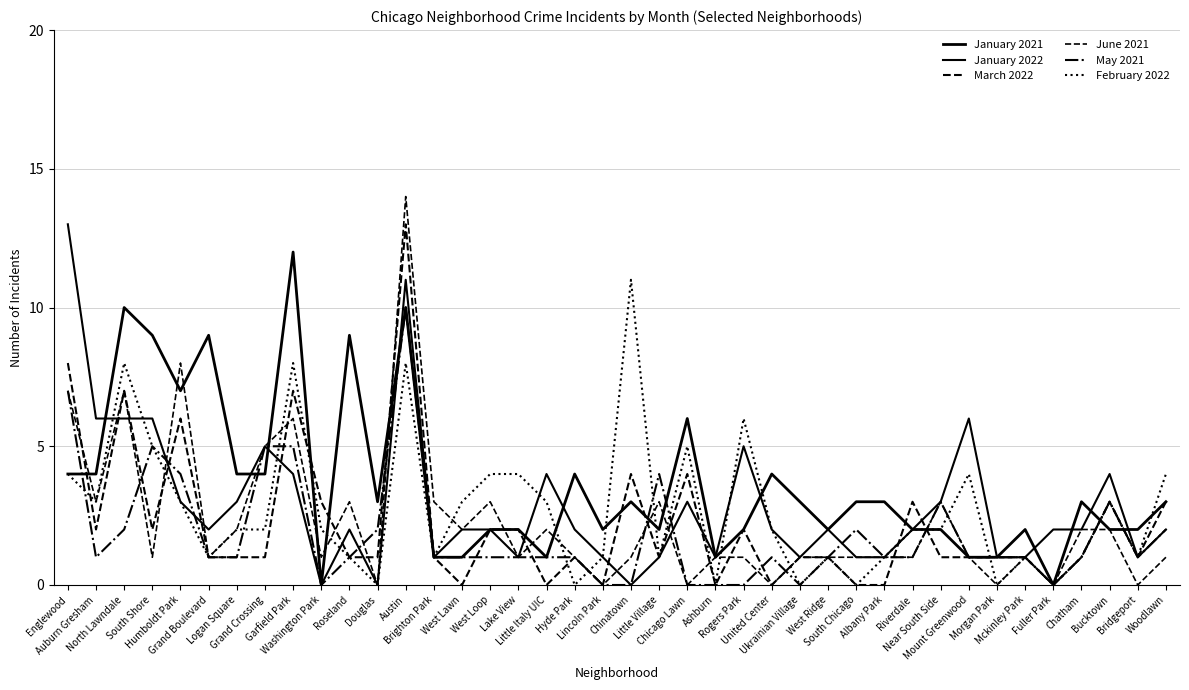

Where is the first local maximum for January 2021?

North Lawndale